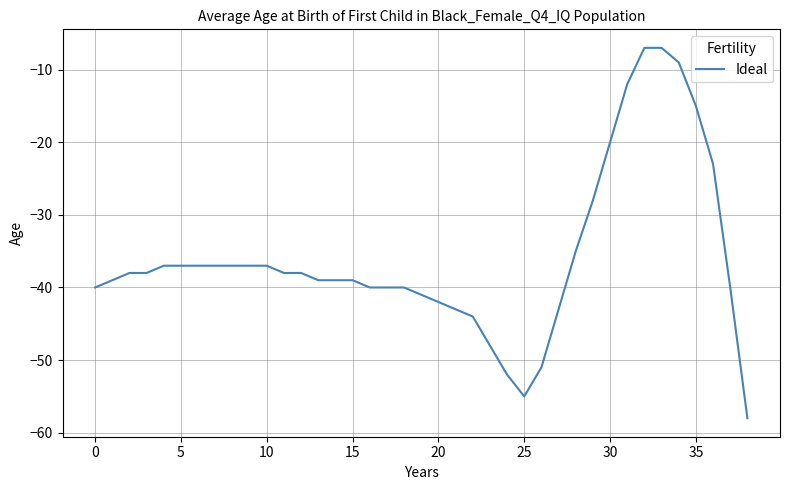

What is the difference between the maximum and minimum values?

51